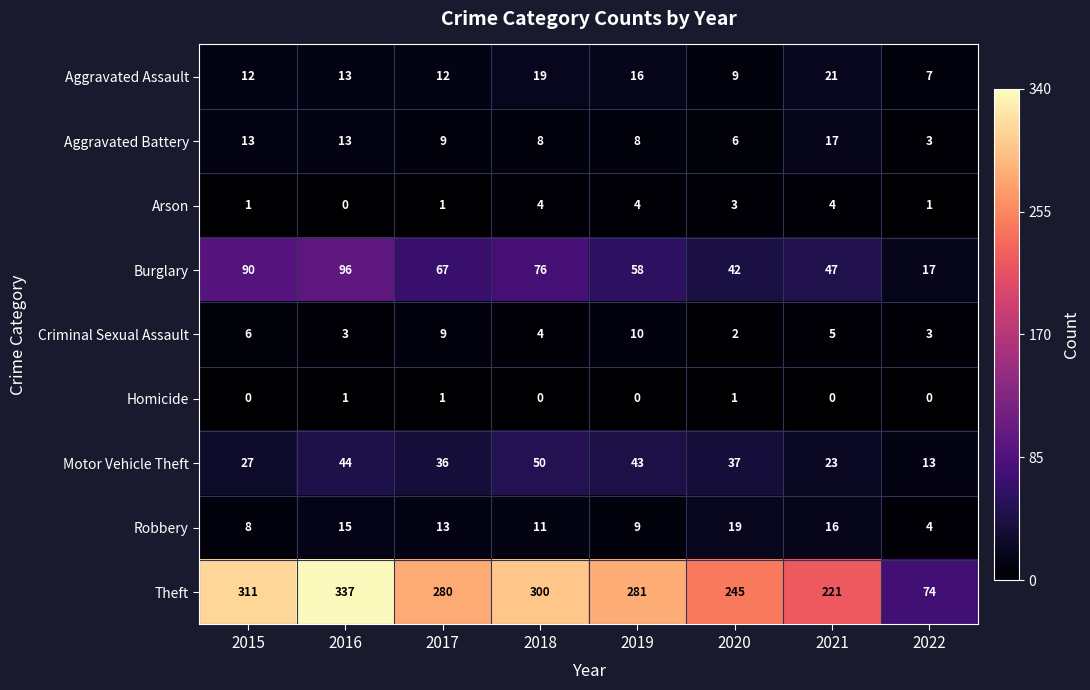

How many data points does each series have?

8